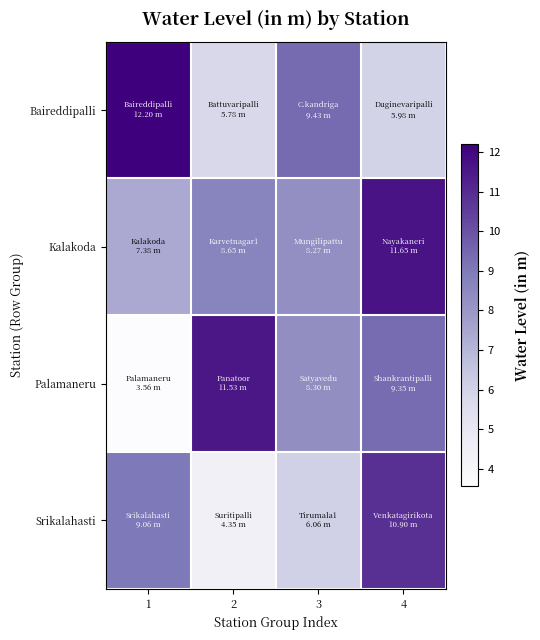

At which category does the chart reach its minimum across all series?

1